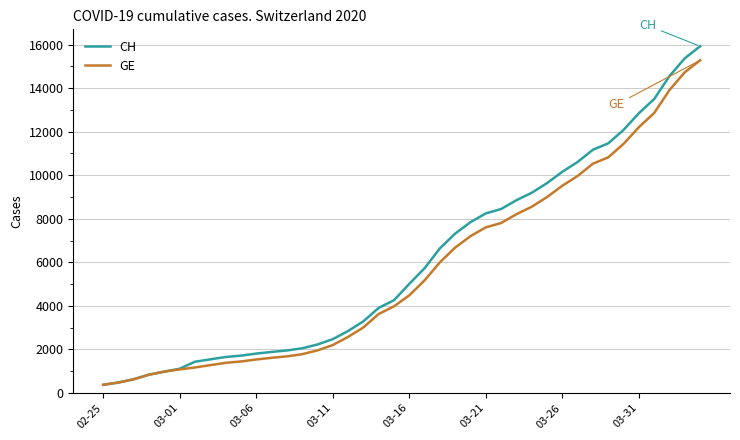

What is the minimum value shown in the chart?

375